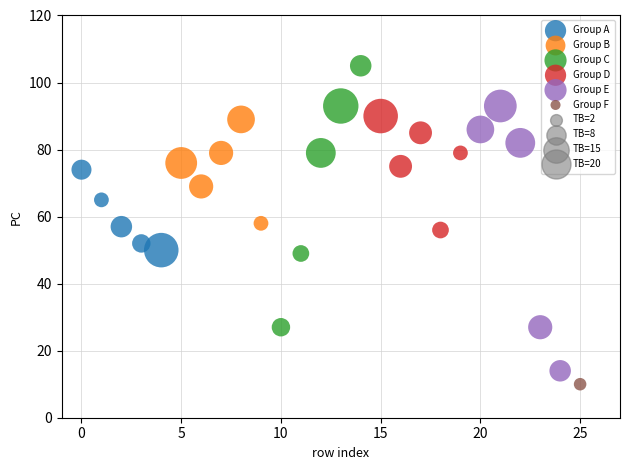

Which series contains the lowest Y value?

Group F